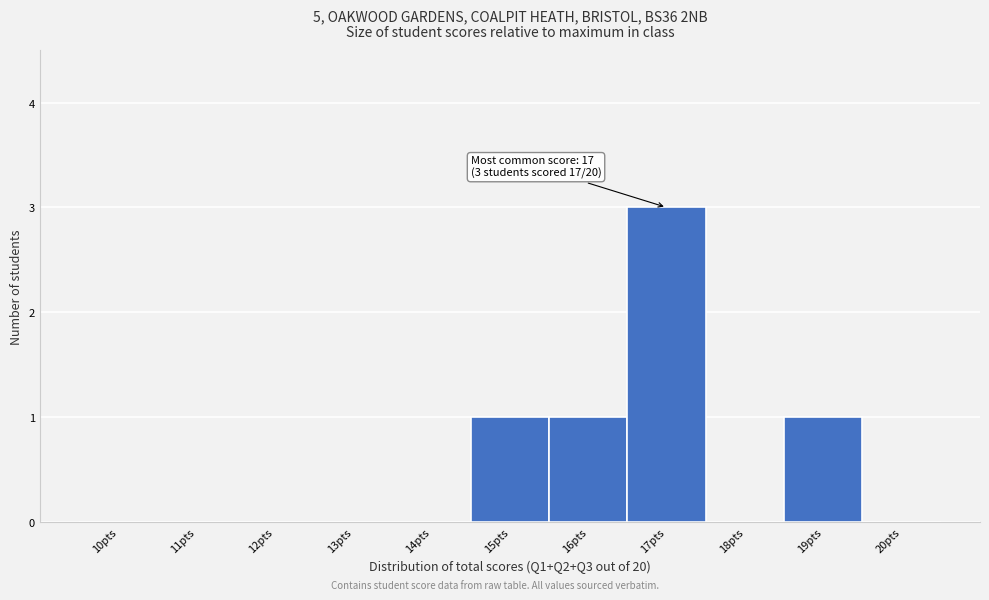

Which range on the x-axis has the tallest bar?

16.5 to 17.5